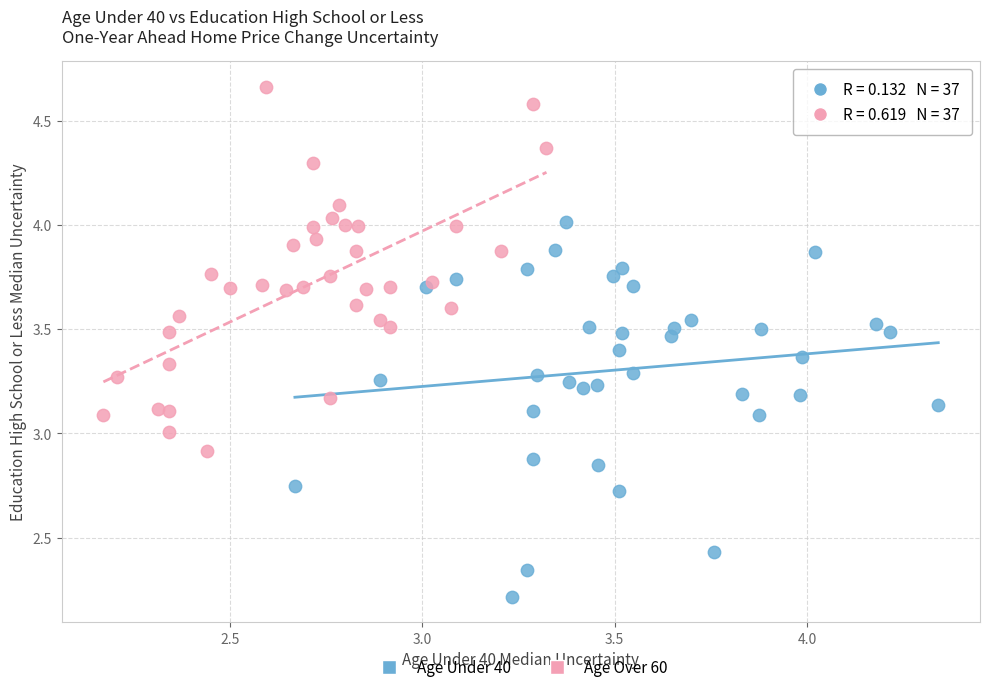

Which series reaches the minimum Y coordinate?

Age Under 40